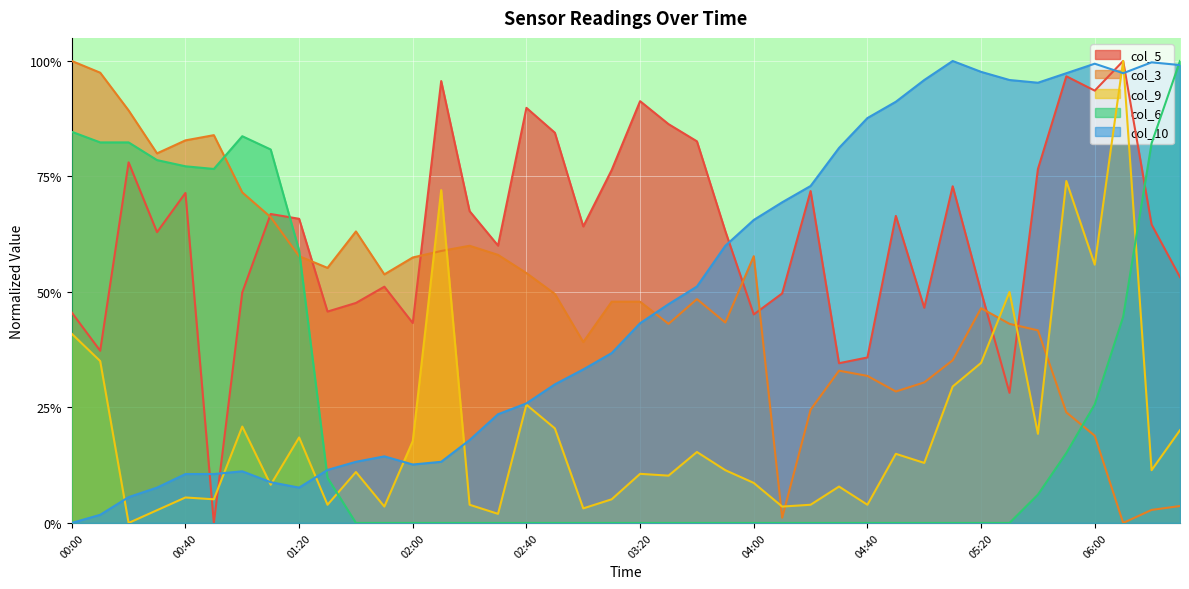

What position from the right is 01:00?

34